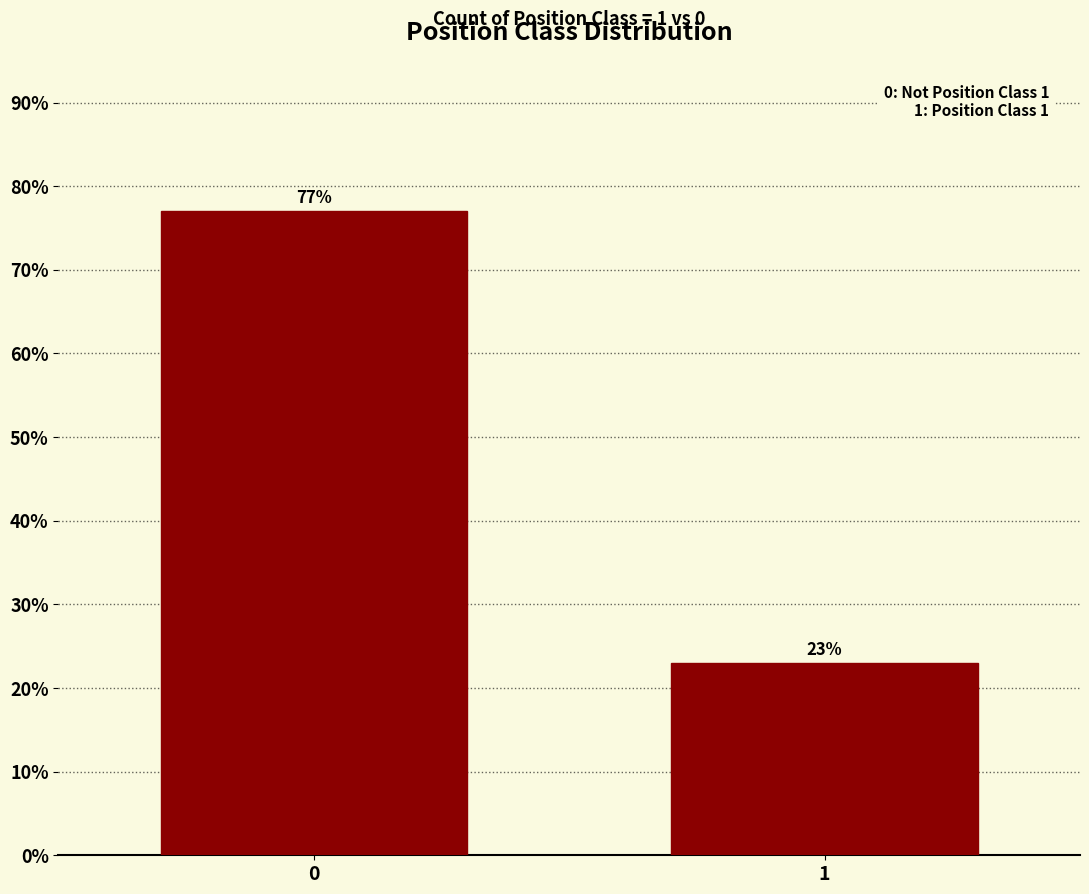

Reading right to left, list all the values displayed in this chart.

23	77